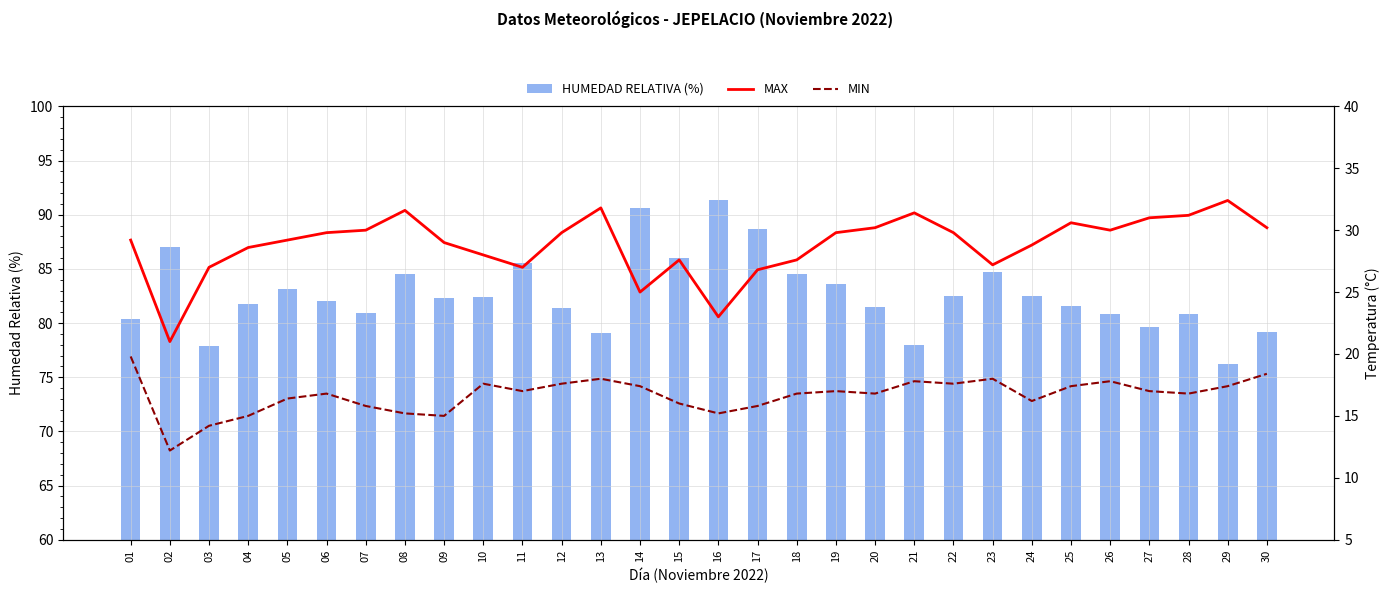

Between 16 and 18, which is larger?

16